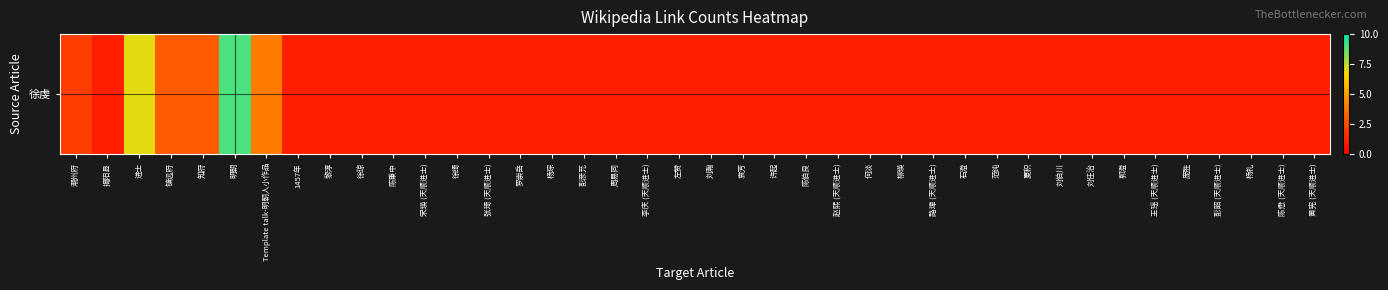

Reading right to left, extract all data points from this chart.

1	1	1	1	1	1	1	1	1	1	1	1	1	1	1	1	1	1	1	1	1	1	1	1	1	1	1	1	1	1	1	1	1	4	9	3	3	7	1	2